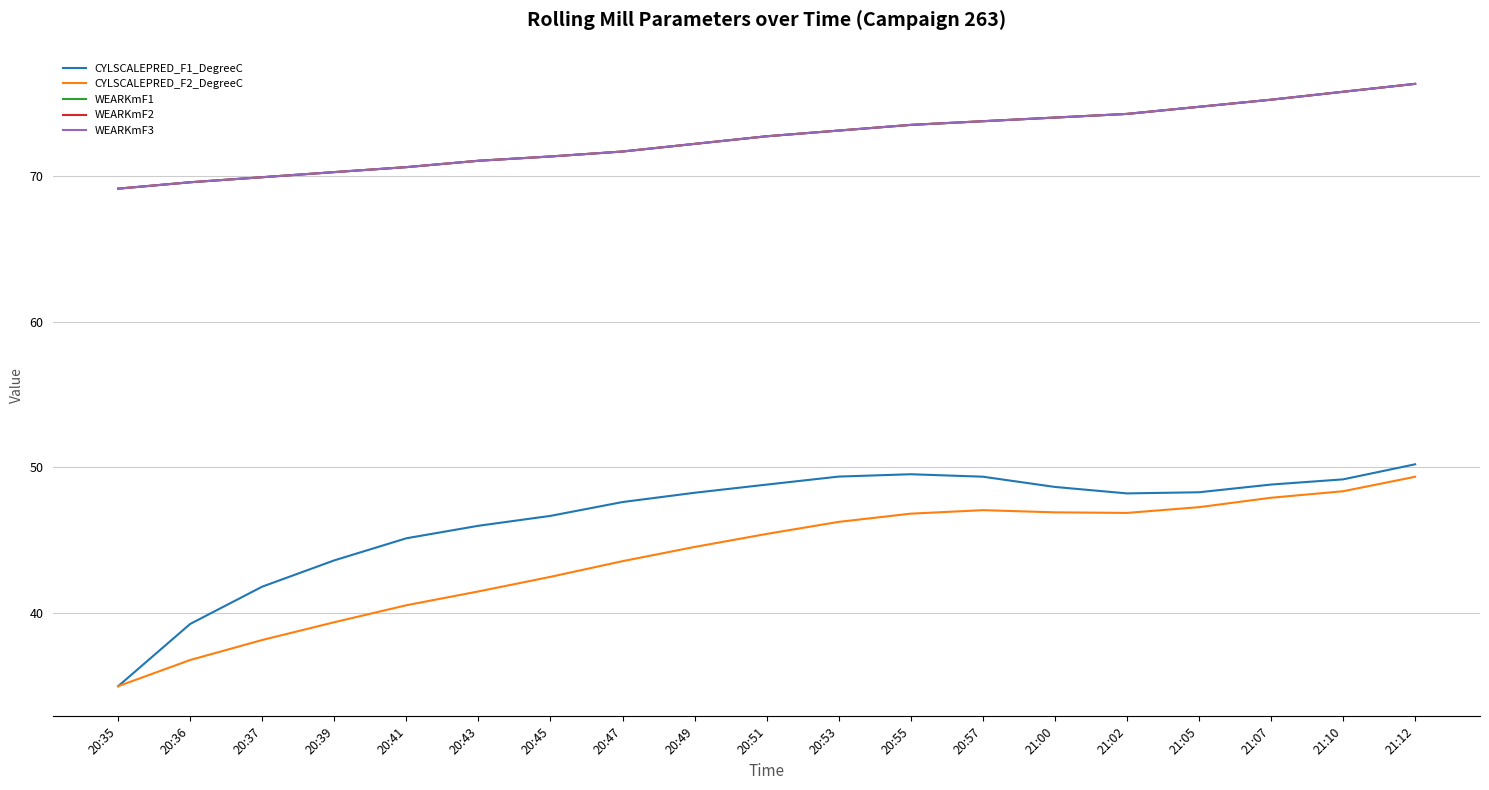

At how many categories does at least one series exceed 46?

19